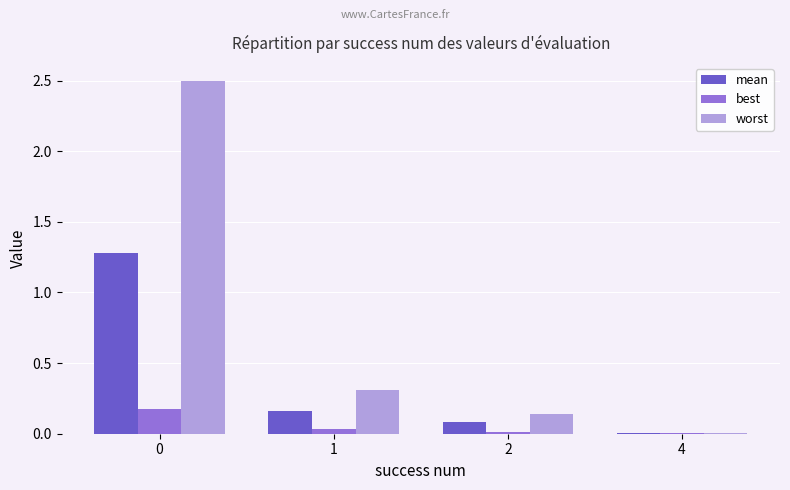

Which series changed the most between 2 and 4?

worst